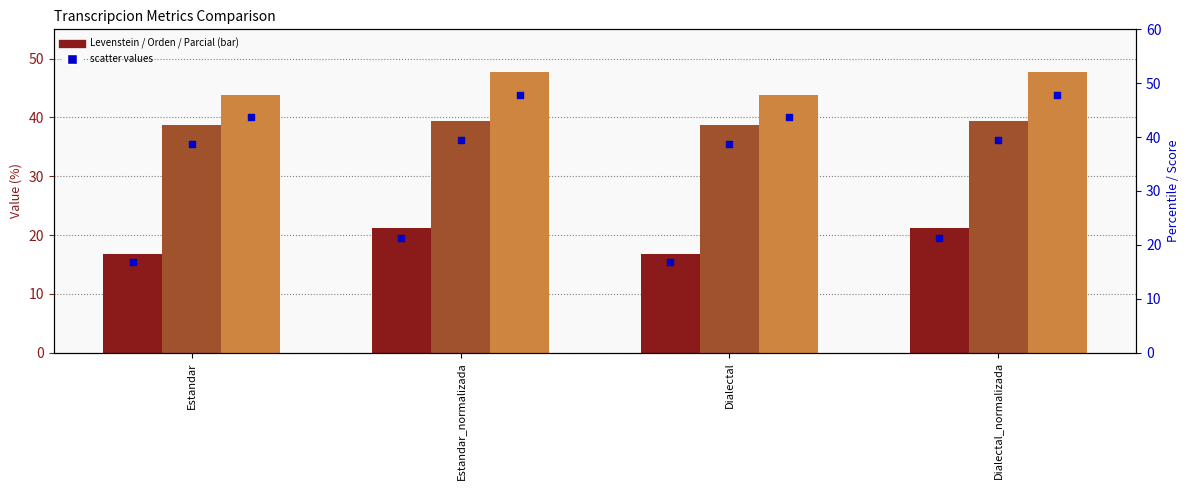

Which series reaches the minimum Y coordinate?

Levenstein